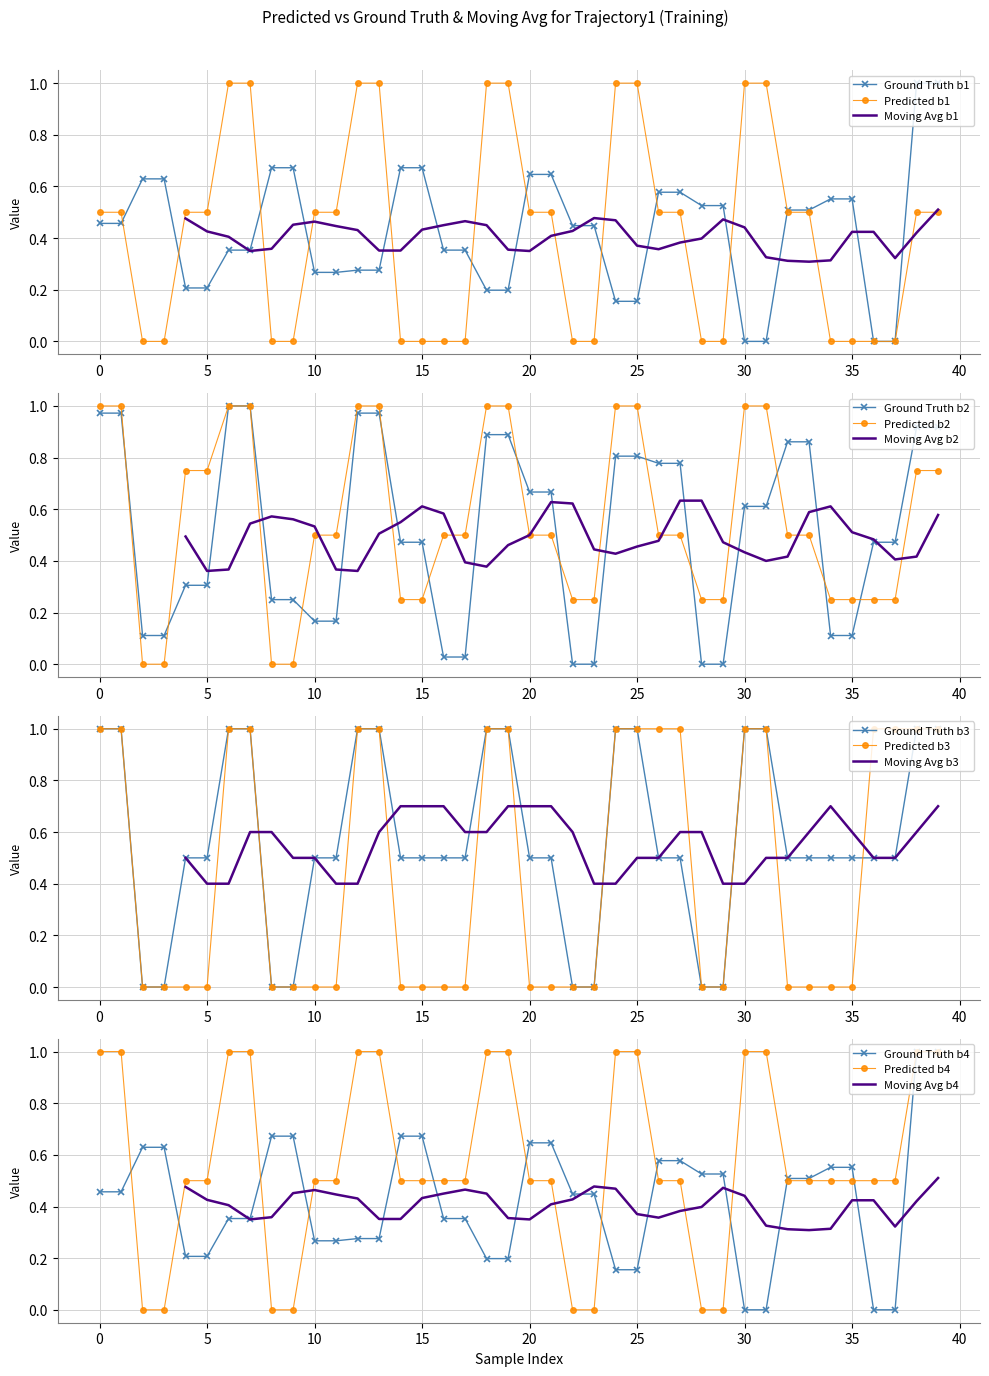

At which category is the sum across all series the highest?

25